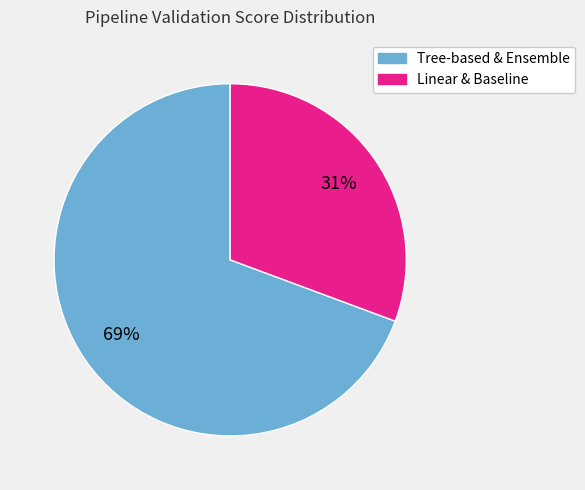

Is there any slice that represents more than half of the pie?

Yes